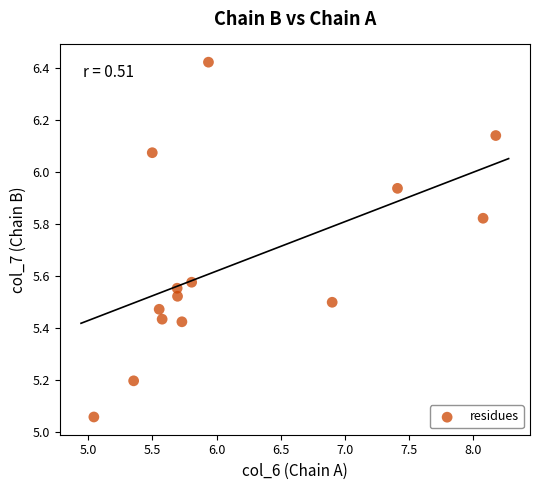

What is the range of Y values (max minus min)?

1.4